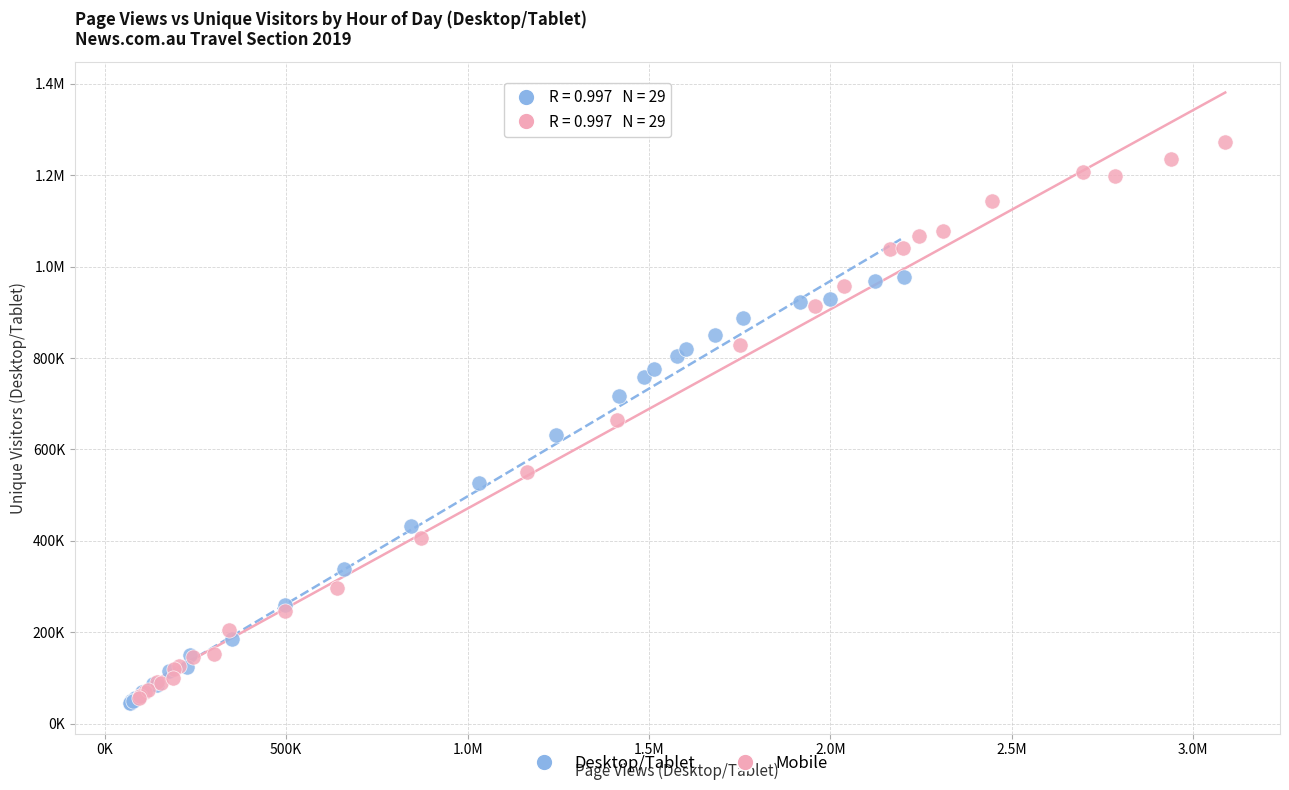

What are all the series names shown in the legend?

Desktop/Tablet, Mobile